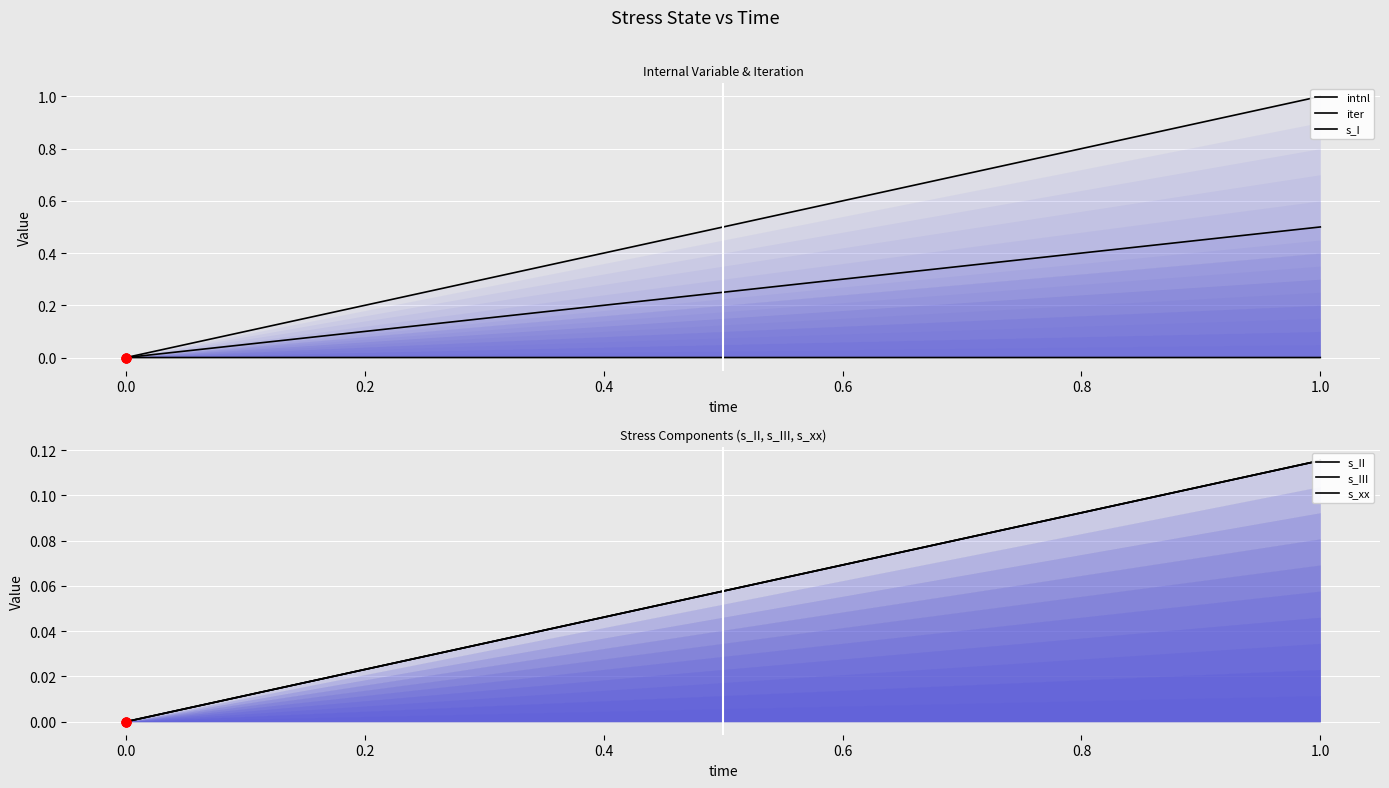

Which series has the largest total across all categories?

iter